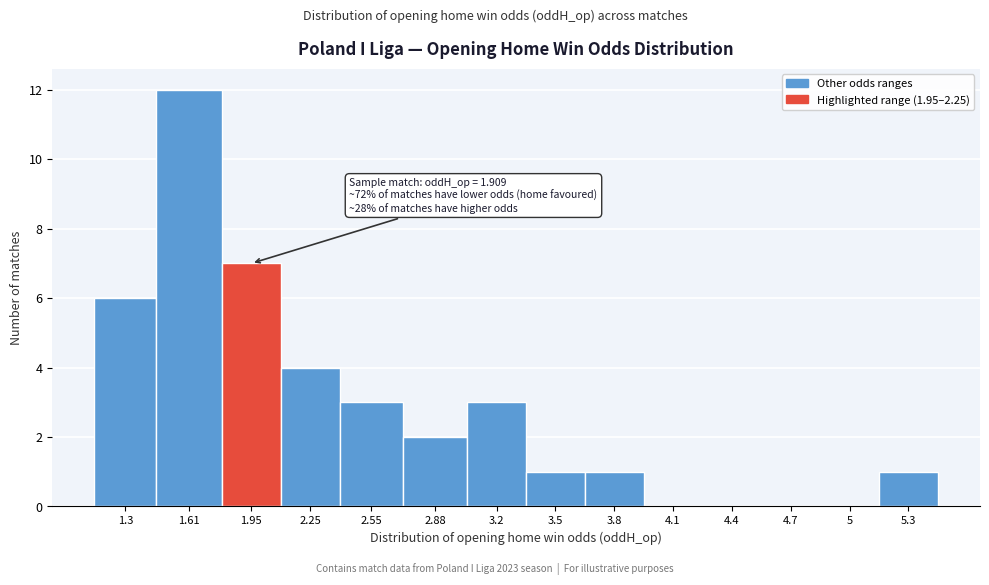

Reading left to right, transcribe all the data shown in this chart.

1.3=6	1.61=12	1.95=7	2.25=4	2.55=3	2.88=2	3.2=3	3.5=1	3.8=1	4.1=0	4.4=0	4.7=0	5=0	5.3=1